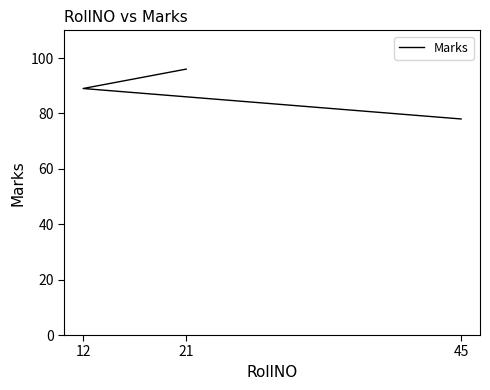

List the labels in order of value, largest first.

21, 12, 45